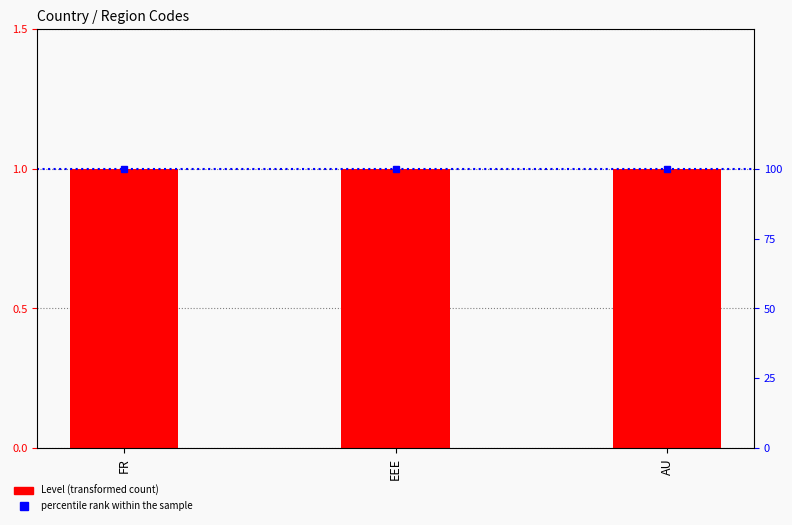

What is the smallest value displayed?

1